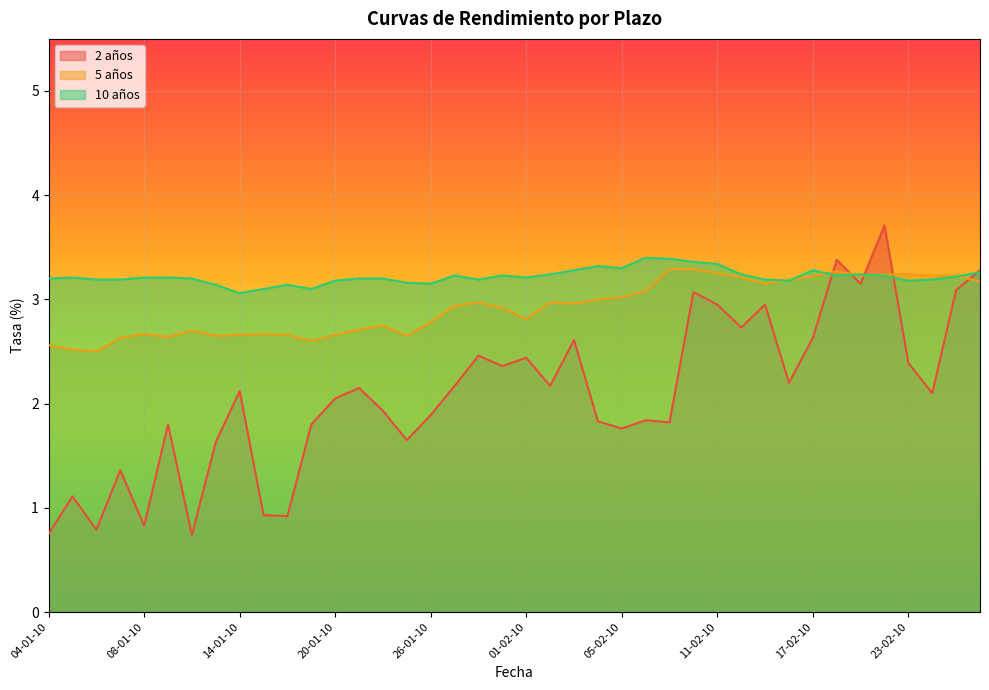

Reading right to left, extract all data points from this chart.

2 años: 26-02-10=3.3	25-02-10=3.1	24-02-10=2.1	23-02-10=2.4	22-02-10=3.7	19-02-10=3.1	18-02-10=3.4	17-02-10=2.6	16-02-10=2.2	15-02-10=3.0	12-02-10=2.7	11-02-10=3.0	10-02-10=3.1	09-02-10=1.8	08-02-10=1.8	05-02-10=1.8	04-02-10=1.8	03-02-10=2.6	02-02-10=2.2	01-02-10=2.4	29-01-10=2.4	28-01-10=2.5	27-01-10=2.2	26-01-10=1.9	25-01-10=1.6	22-01-10=1.9	21-01-10=2.1	20-01-10=2.0	19-01-10=1.8	18-01-10=0.9	15-01-10=0.9	14-01-10=2.1	13-01-10=1.6	12-01-10=0.7	11-01-10=1.8	08-01-10=0.8	07-01-10=1.4	06-01-10=0.8	05-01-10=1.1	04-01-10=0.8
5 años: 26-02-10=3.2	25-02-10=3.2	24-02-10=3.2	23-02-10=3.2	22-02-10=3.2	19-02-10=3.2	18-02-10=3.3	17-02-10=3.2	16-02-10=3.2	15-02-10=3.1	12-02-10=3.2	11-02-10=3.2	10-02-10=3.3	09-02-10=3.3	08-02-10=3.1	05-02-10=3.0	04-02-10=3.0	03-02-10=3.0	02-02-10=3.0	01-02-10=2.8	29-01-10=2.9	28-01-10=3.0	27-01-10=2.9	26-01-10=2.8	25-01-10=2.6	22-01-10=2.8	21-01-10=2.7	20-01-10=2.7	19-01-10=2.6	18-01-10=2.7	15-01-10=2.7	14-01-10=2.7	13-01-10=2.6	12-01-10=2.7	11-01-10=2.6	08-01-10=2.7	07-01-10=2.6	06-01-10=2.5	05-01-10=2.5	04-01-10=2.6
10 años: 26-02-10=3.3	25-02-10=3.2	24-02-10=3.2	23-02-10=3.2	22-02-10=3.2	19-02-10=3.2	18-02-10=3.2	17-02-10=3.3	16-02-10=3.2	15-02-10=3.2	12-02-10=3.2	11-02-10=3.3	10-02-10=3.4	09-02-10=3.4	08-02-10=3.4	05-02-10=3.3	04-02-10=3.3	03-02-10=3.3	02-02-10=3.2	01-02-10=3.2	29-01-10=3.2	28-01-10=3.2	27-01-10=3.2	26-01-10=3.1	25-01-10=3.2	22-01-10=3.2	21-01-10=3.2	20-01-10=3.2	19-01-10=3.1	18-01-10=3.1	15-01-10=3.1	14-01-10=3.1	13-01-10=3.1	12-01-10=3.2	11-01-10=3.2	08-01-10=3.2	07-01-10=3.2	06-01-10=3.2	05-01-10=3.2	04-01-10=3.2